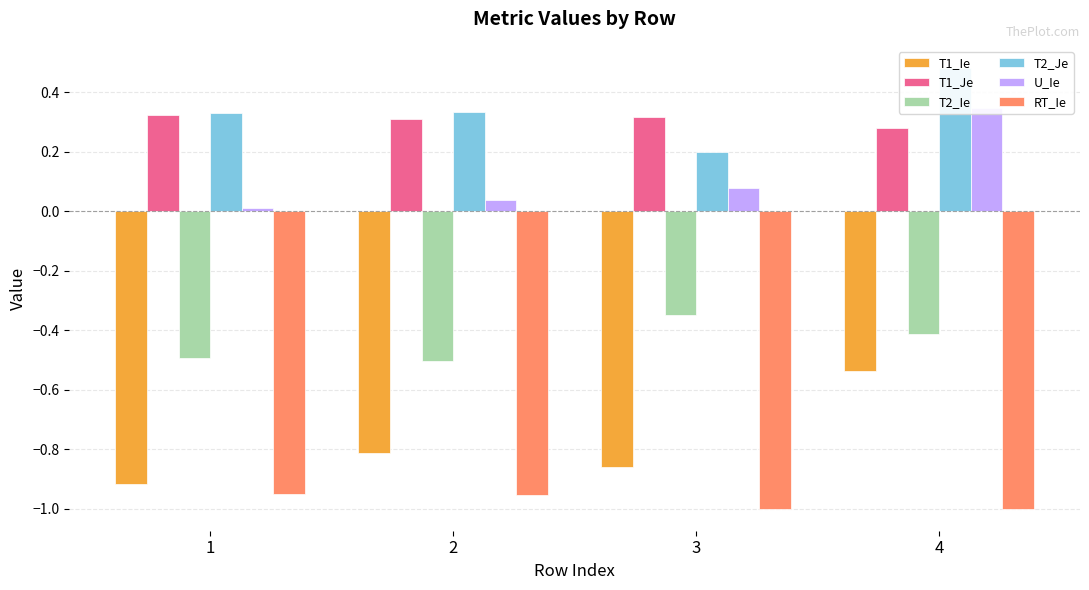

Reading left to right, transcribe all the data shown in this chart.

T1_Ie: -0.9	-0.8	-0.9	-0.5
T1_Je: 0.3	0.3	0.3	0.3
T2_Ie: -0.5	-0.5	-0.3	-0.4
T2_Je: 0.3	0.3	0.2	0.5
U_Ie: 0.0	0.0	0.1	0.3
RT_Ie: -1.0	-1.0	-1.0	-1.0